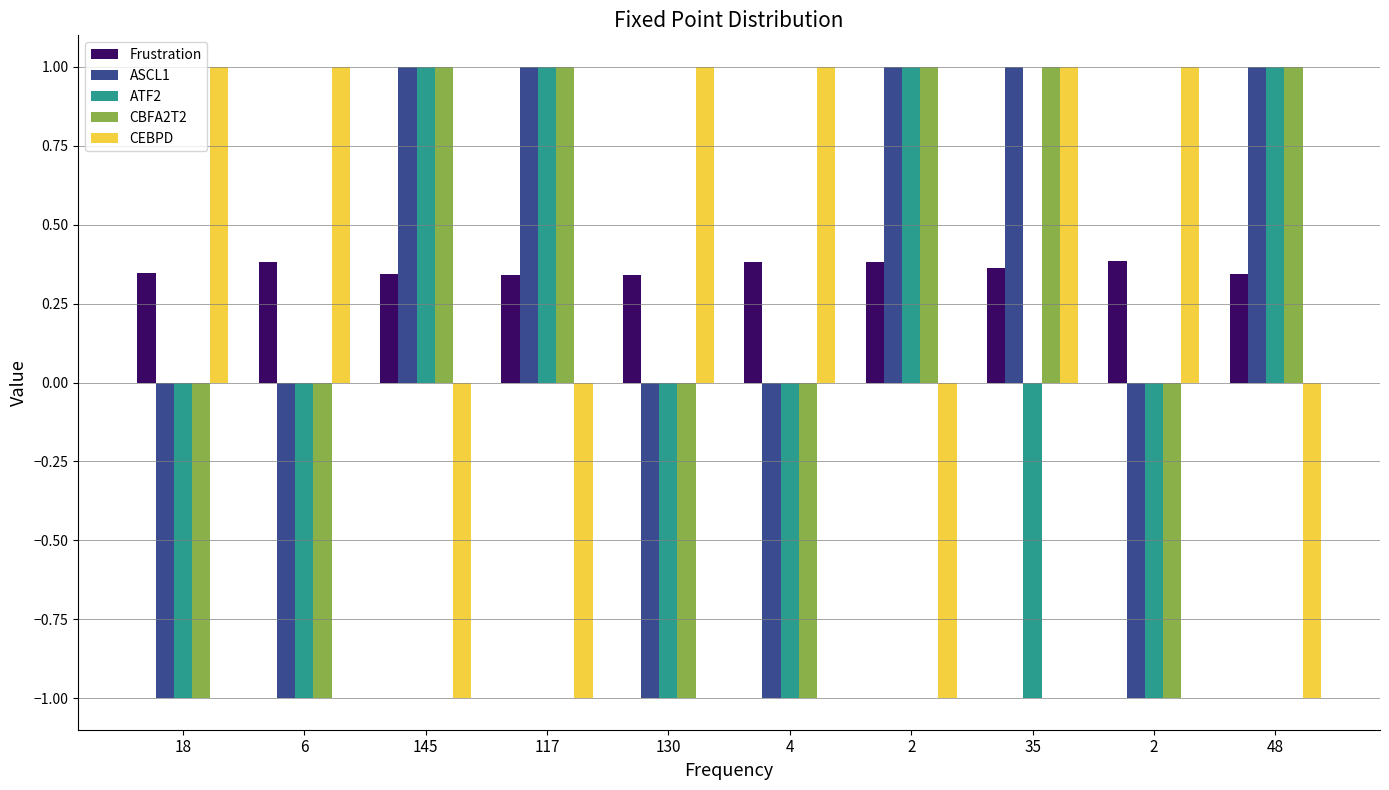

Reading left to right, transcribe all the data shown in this chart.

Frustration: 18=0.3	6=0.4	145=0.3	117=0.3	130=0.3	4=0.4	2=0.4	35=0.4	2=0.4	48=0.3
ASCL1: 18=-1.0	6=-1.0	145=1.0	117=1.0	130=-1.0	4=-1.0	2=1.0	35=1.0	2=-1.0	48=1.0
ATF2: 18=-1.0	6=-1.0	145=1.0	117=1.0	130=-1.0	4=-1.0	2=1.0	35=-1.0	2=-1.0	48=1.0
CBFA2T2: 18=-1.0	6=-1.0	145=1.0	117=1.0	130=-1.0	4=-1.0	2=1.0	35=1.0	2=-1.0	48=1.0
CEBPD: 18=1.0	6=1.0	145=-1.0	117=-1.0	130=1.0	4=1.0	2=-1.0	35=1.0	2=1.0	48=-1.0